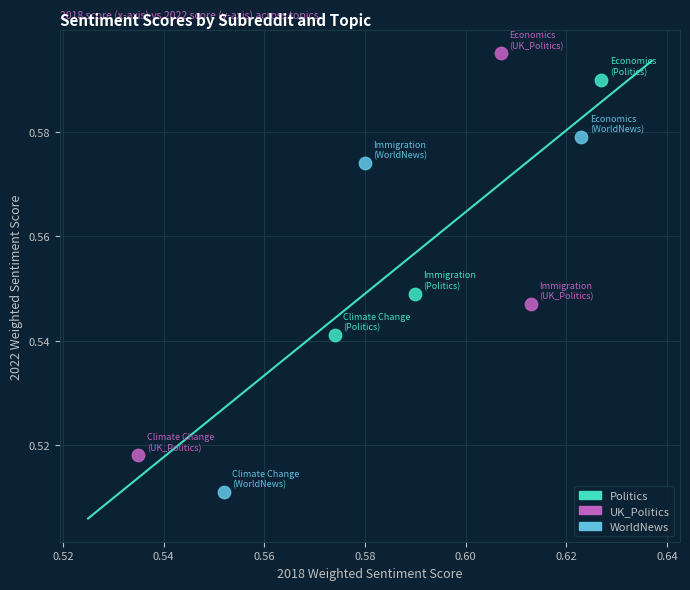

Which series contains the highest Y value?

UK_Politics